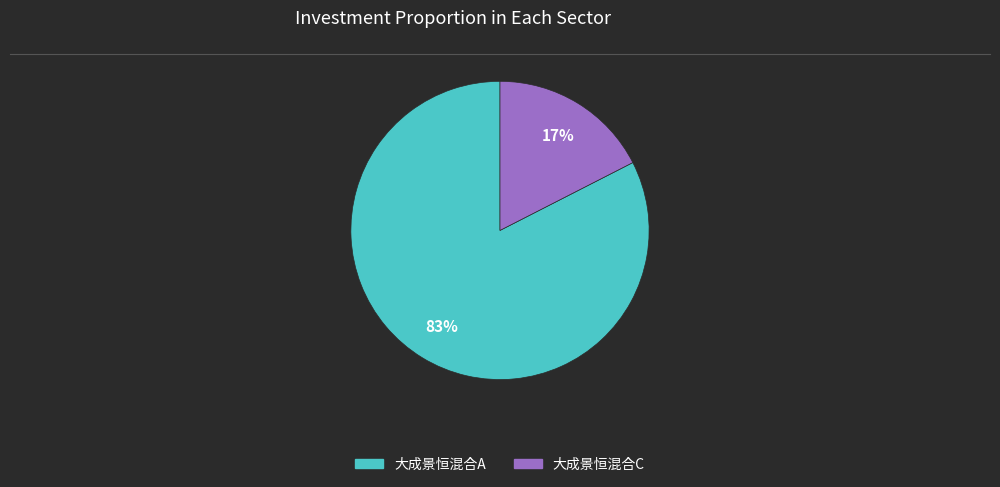

Is it true that 大成景恒混合A is 74% of the pie?

False